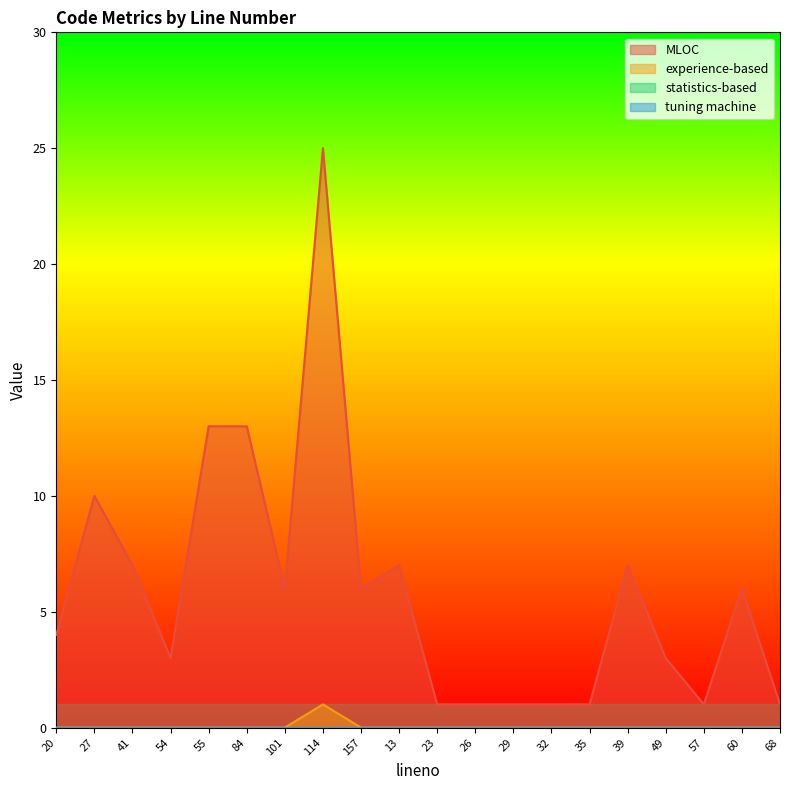

How many lines are shown in the chart?

4